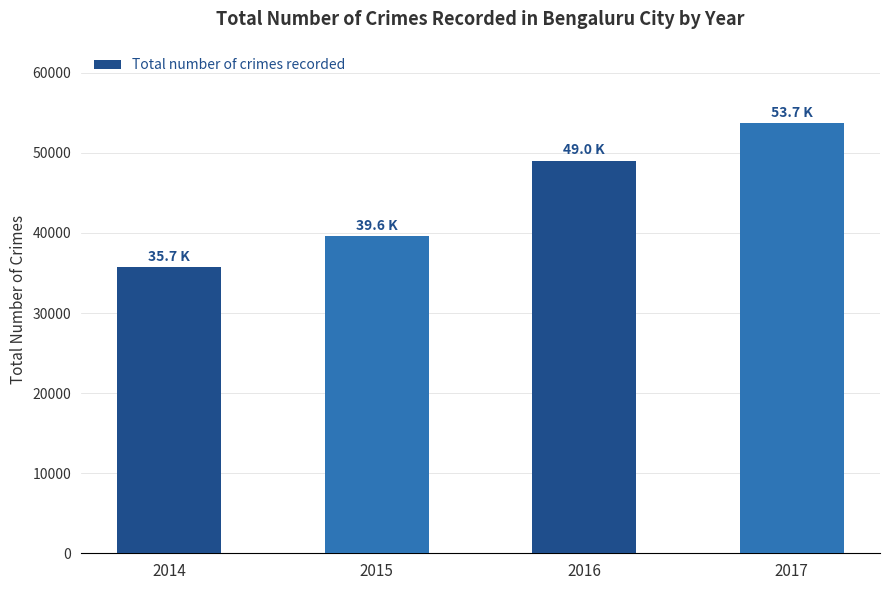

The chart shows a value of 53705 at 2017. True or false?

True